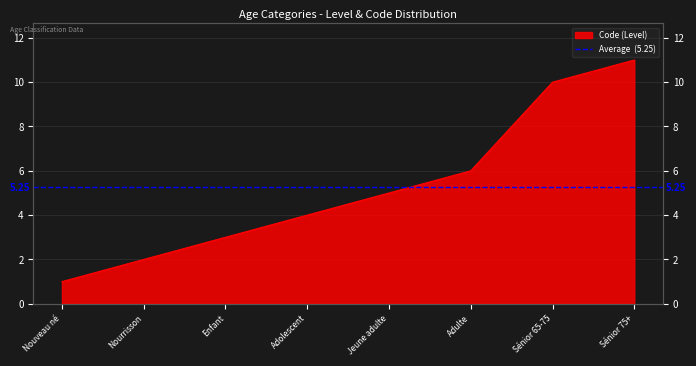

What is the value of the 4th point from the left?

4